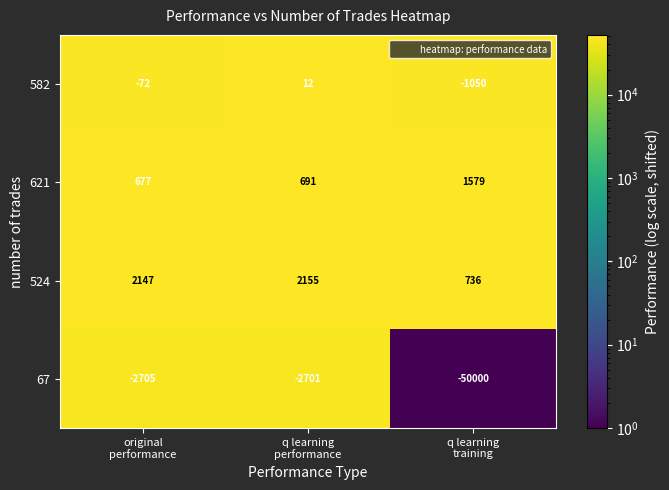

What is the difference between the highest and lowest values at q learning
training?

51579